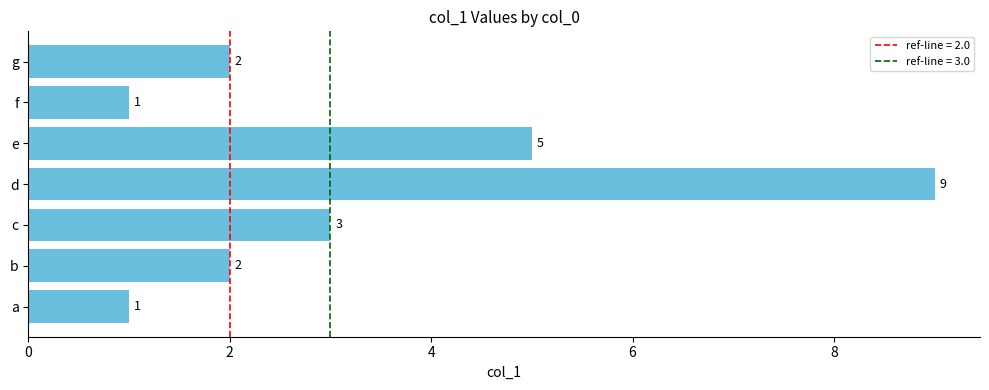

Which label corresponds to the largest value in the chart?

d